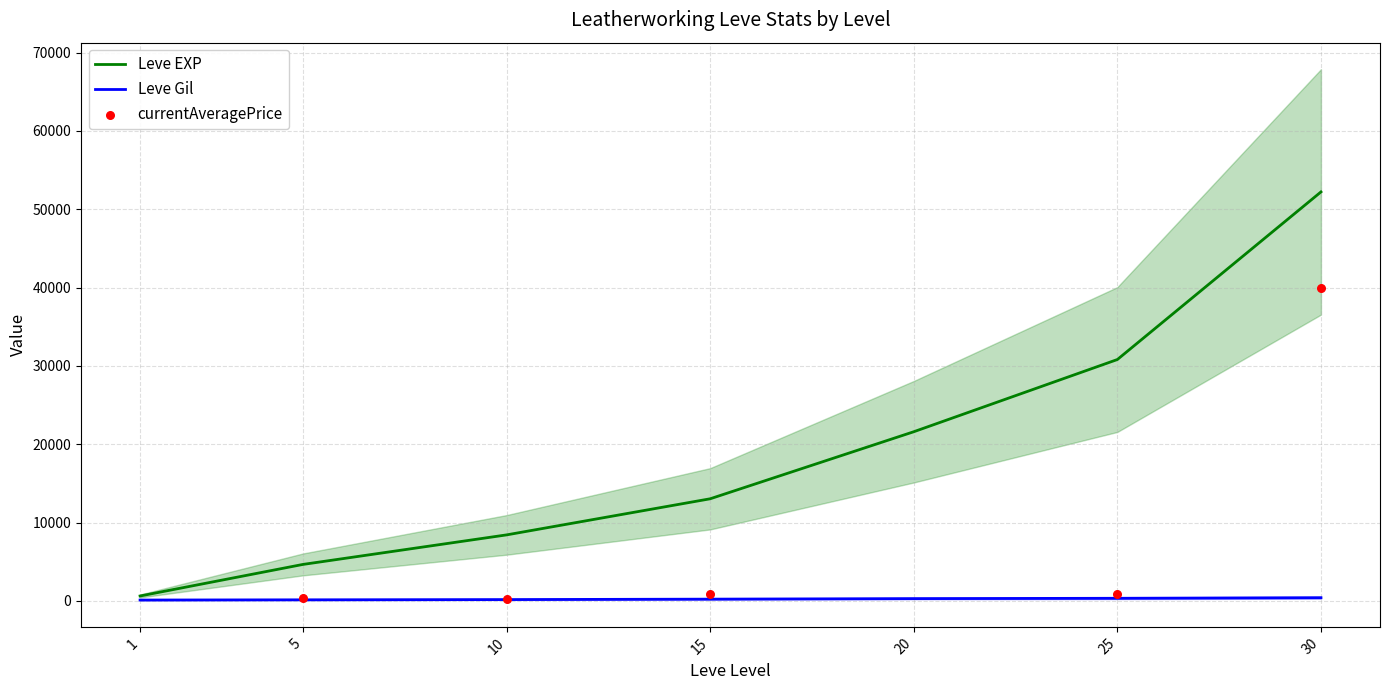

Is the value of Leve Gil at 20 greater than the value of Leve EXP at 20?

No